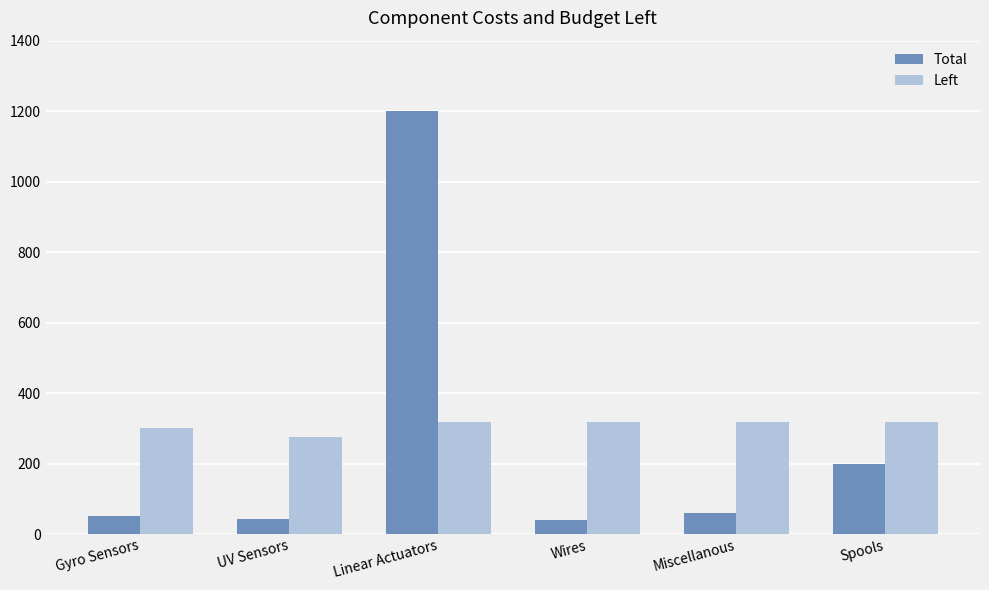

How many bars are there in total?

12